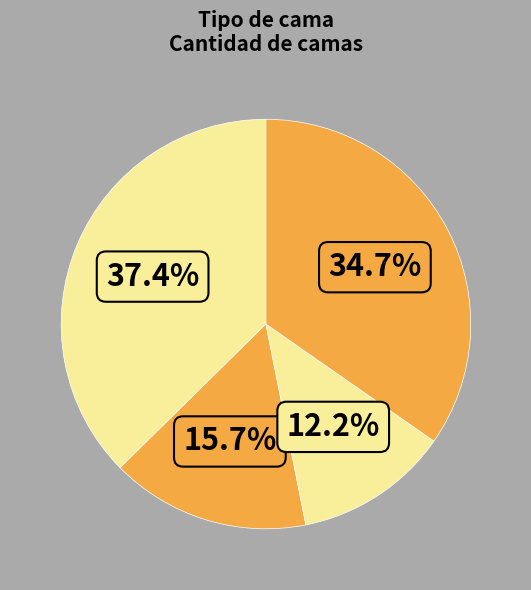

How many segments does this pie chart have?

4